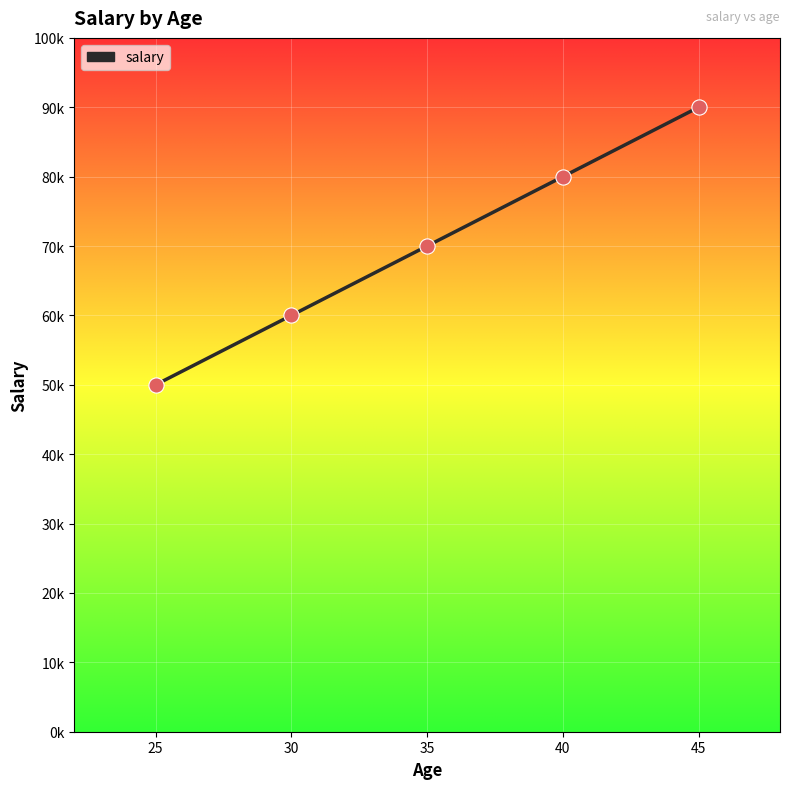

What is the change in value from 35 to 40?

+10000